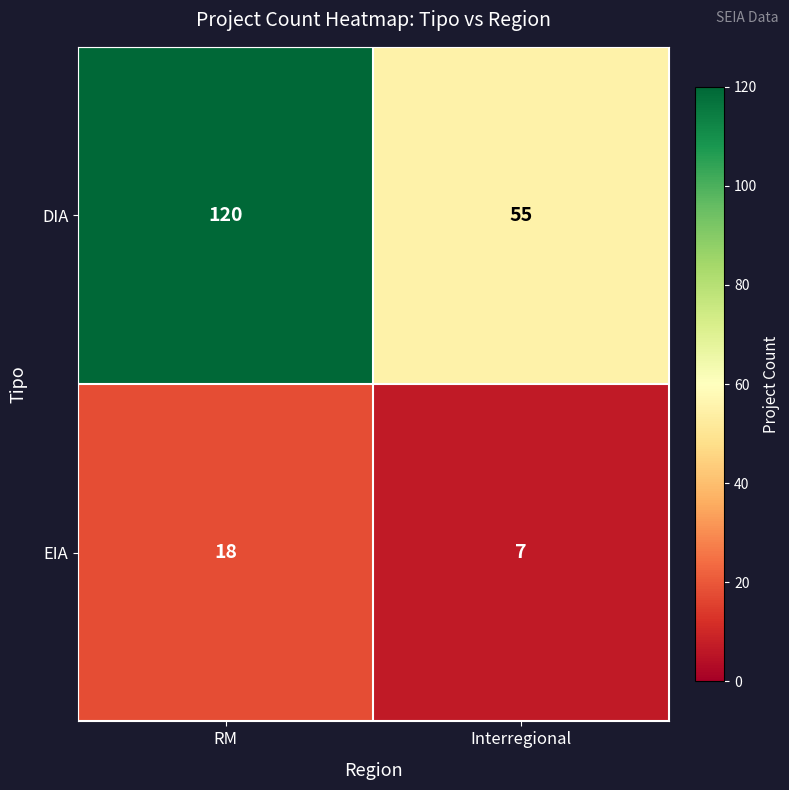

What is the sum of the DIA values at Interregional and RM?

175